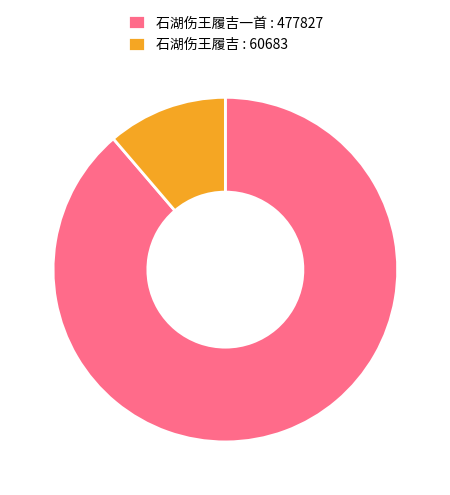

Which has a higher value, 石湖伤王履吉 : 60683 or 石湖伤王履吉一首 : 477827?

石湖伤王履吉一首 : 477827